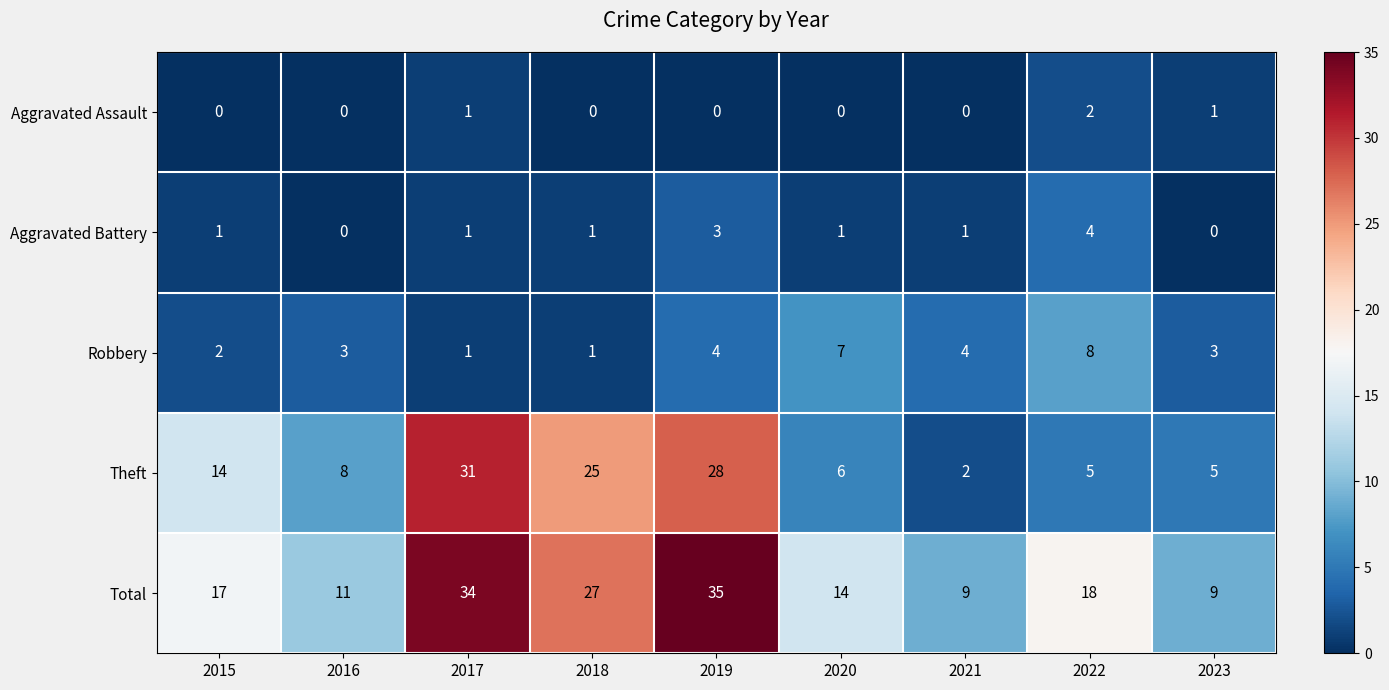

Which series has the largest total across all categories?

Total